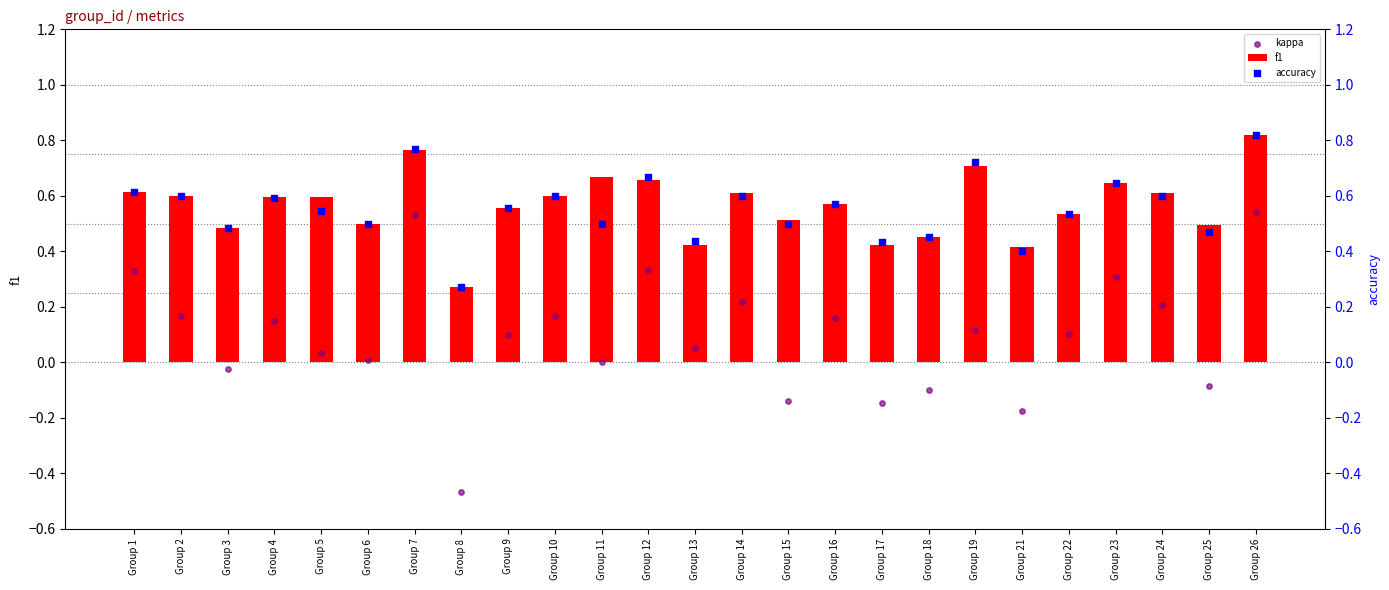

Which series contains the lowest Y value?

kappa